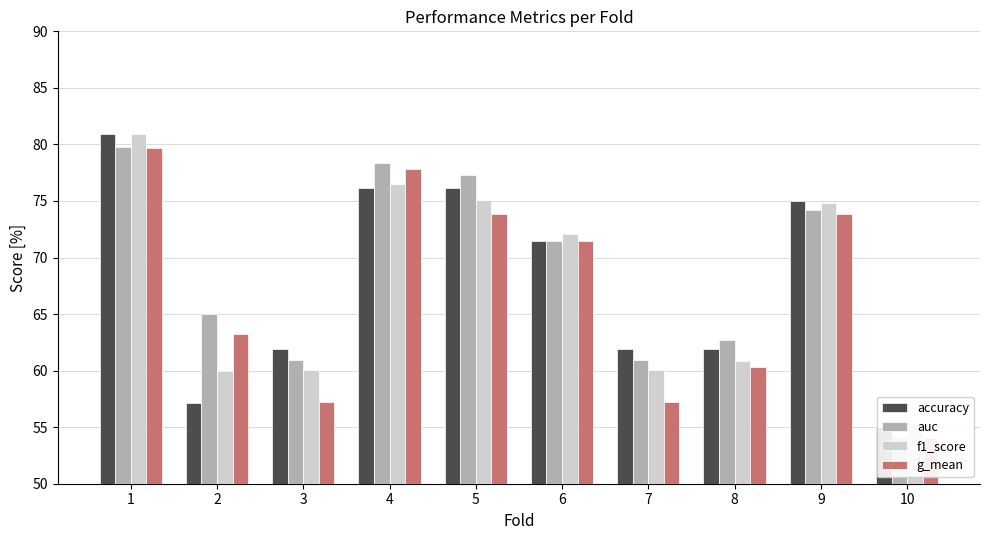

Is it true that f1_score equals 49.0 at 4?

False